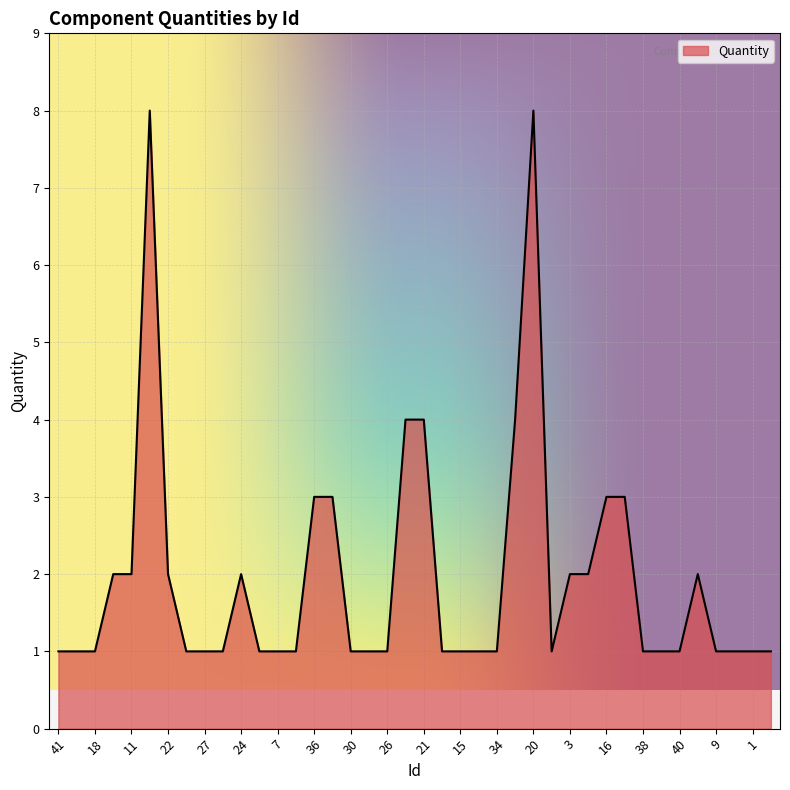

What is the greatest value displayed?

8